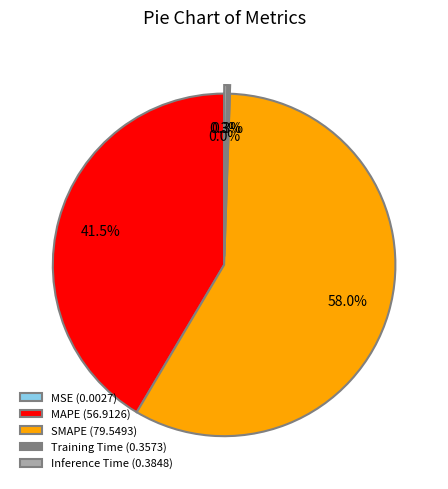

Is there any slice that represents more than half of the pie?

Yes